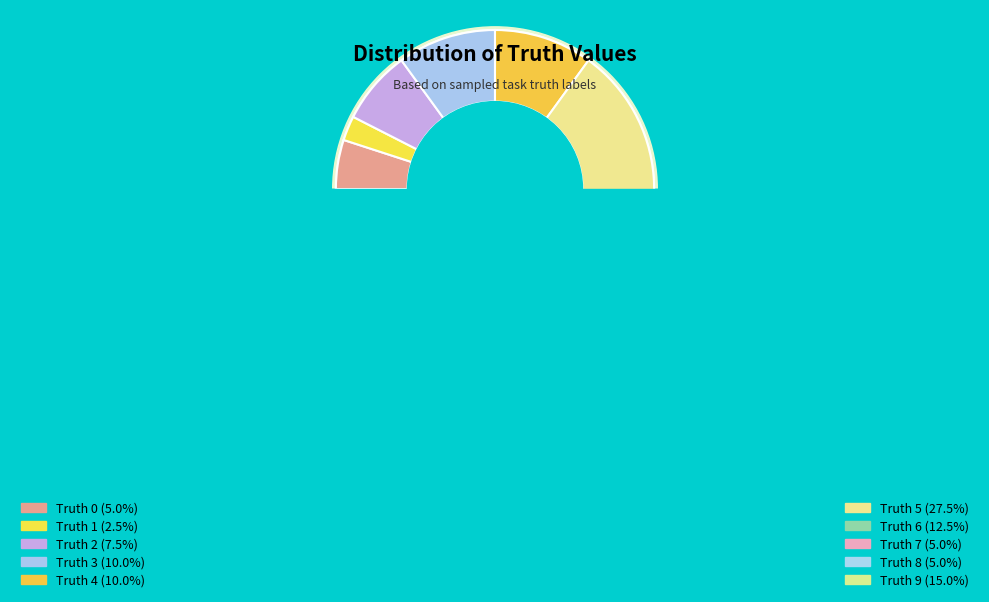

What is the largest slice in the pie chart?

5